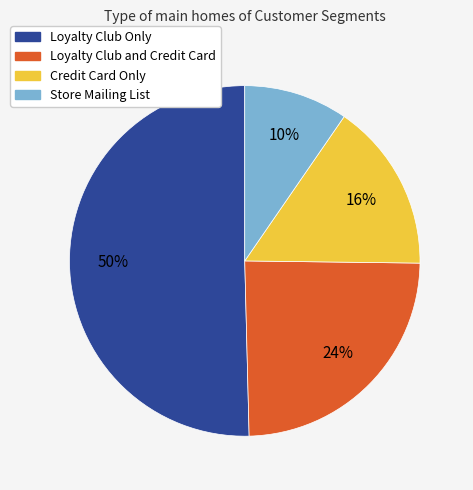

How many segments does this pie chart have?

4